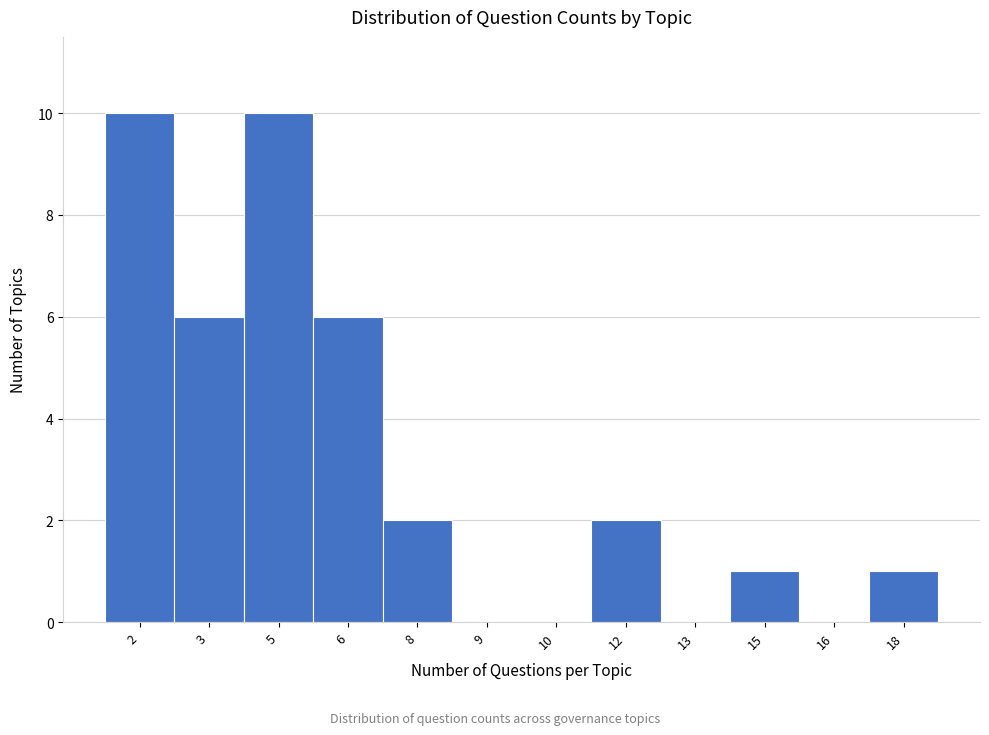

Reading left to right, transcribe all the data shown in this chart.

2=10	3=6	5=10	6=6	8=2	9=0	10=0	12=2	13=0	15=1	16=0	18=1